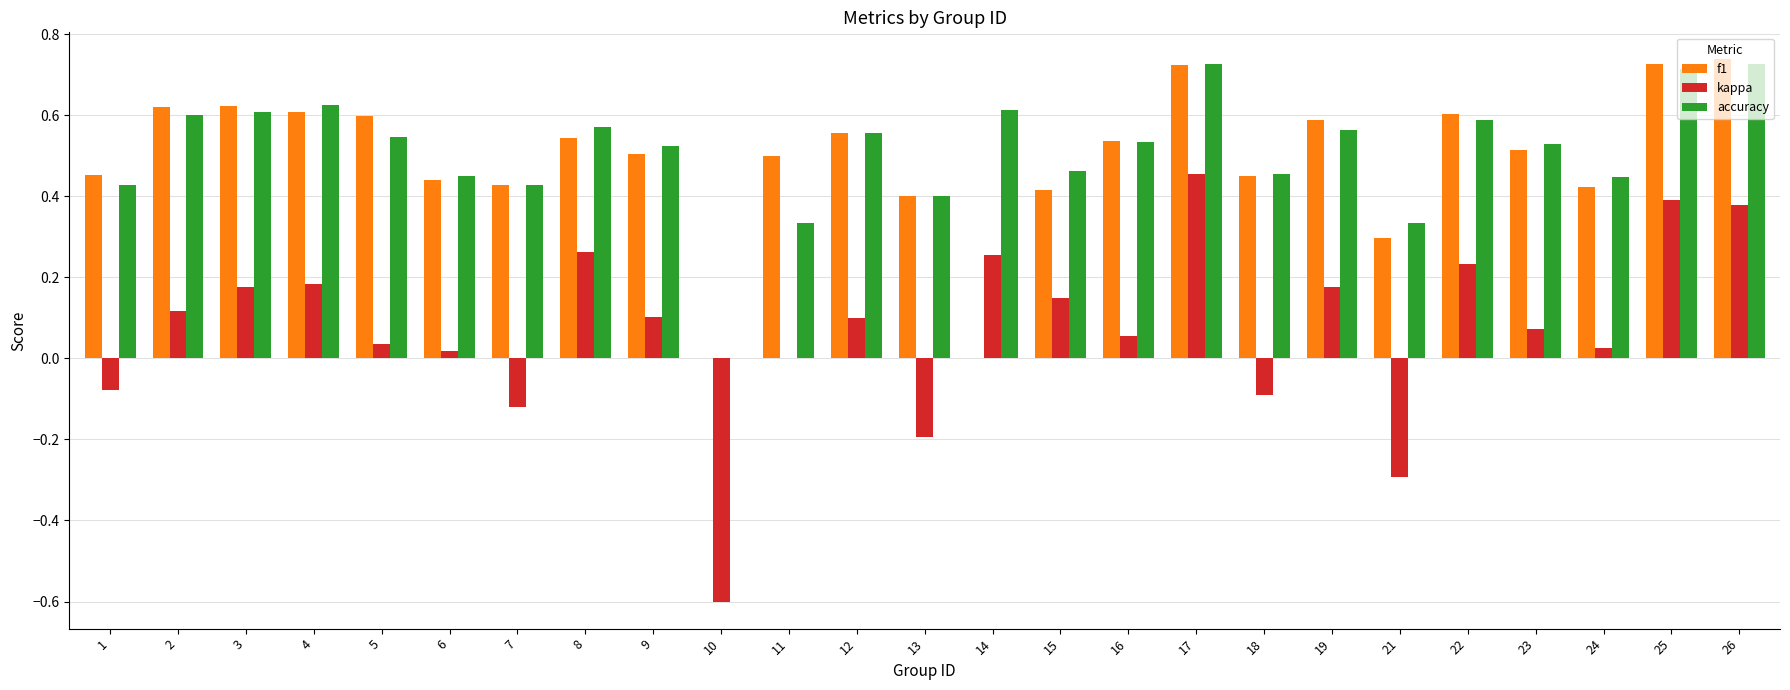

The f1 series shows 0.5 at 16. True or false?

True